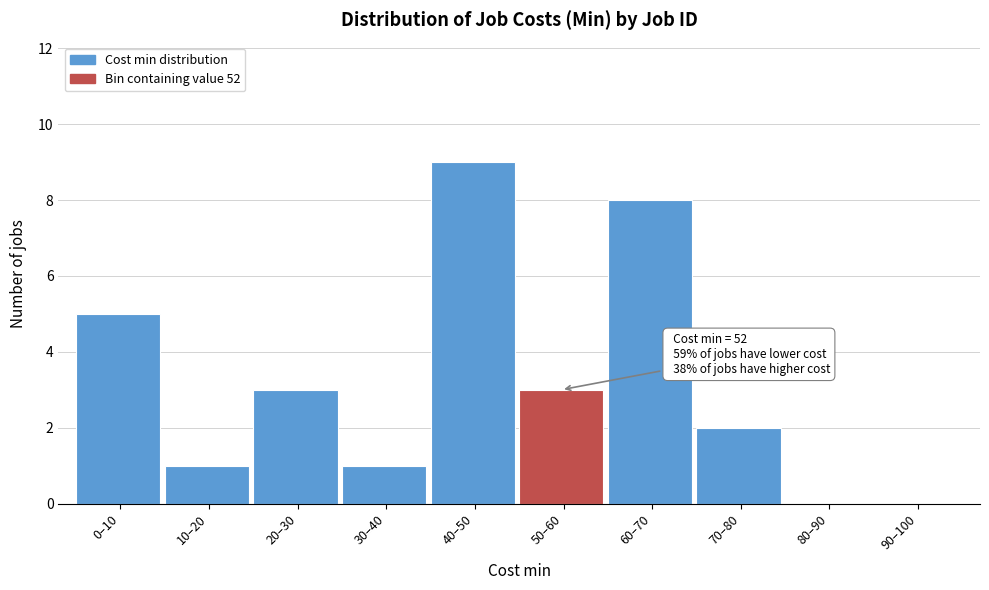

Reading right to left, list all the values displayed in this chart.

90–100=0	80–90=0	70–80=2	60–70=8	50–60=3	40–50=9	30–40=1	20–30=3	10–20=1	0–10=5